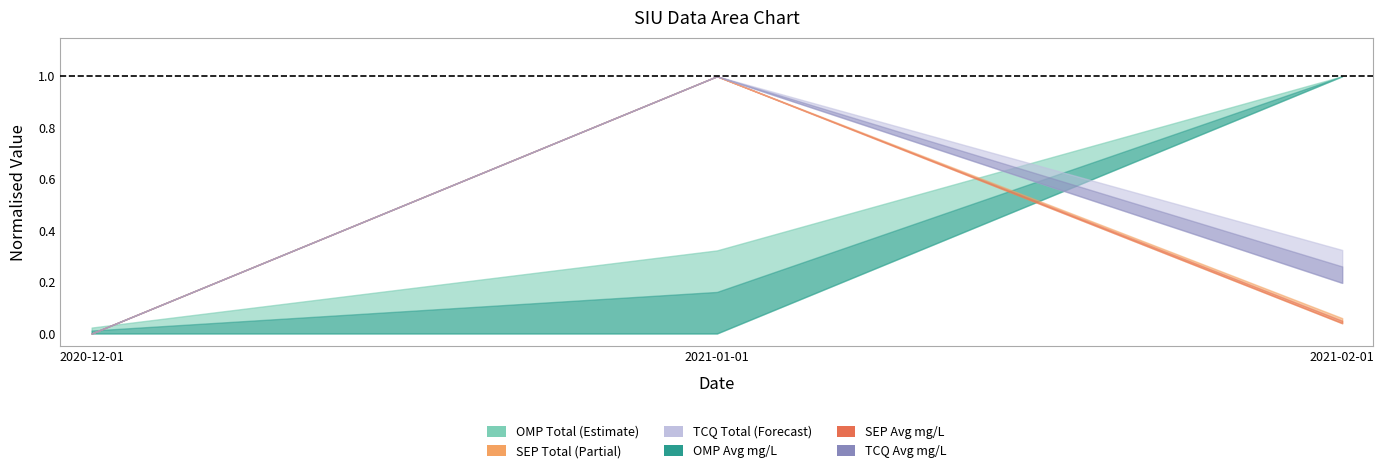

True or false: OMP Total has a value of 1940.0 at 2021-02-01.

False